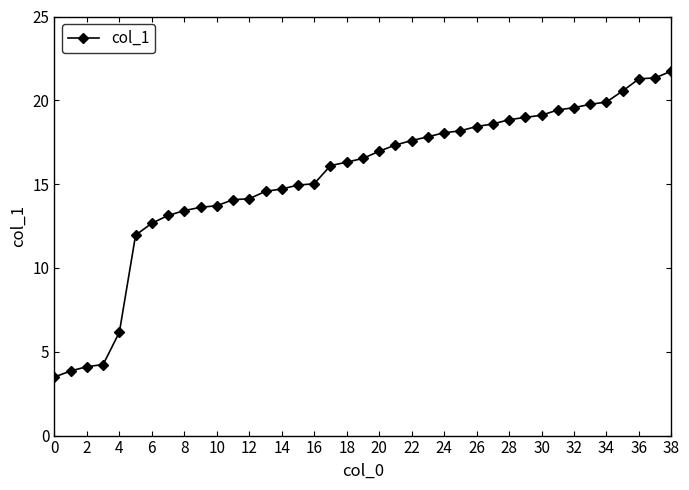

What is the difference between the maximum and second lowest values?

17.9